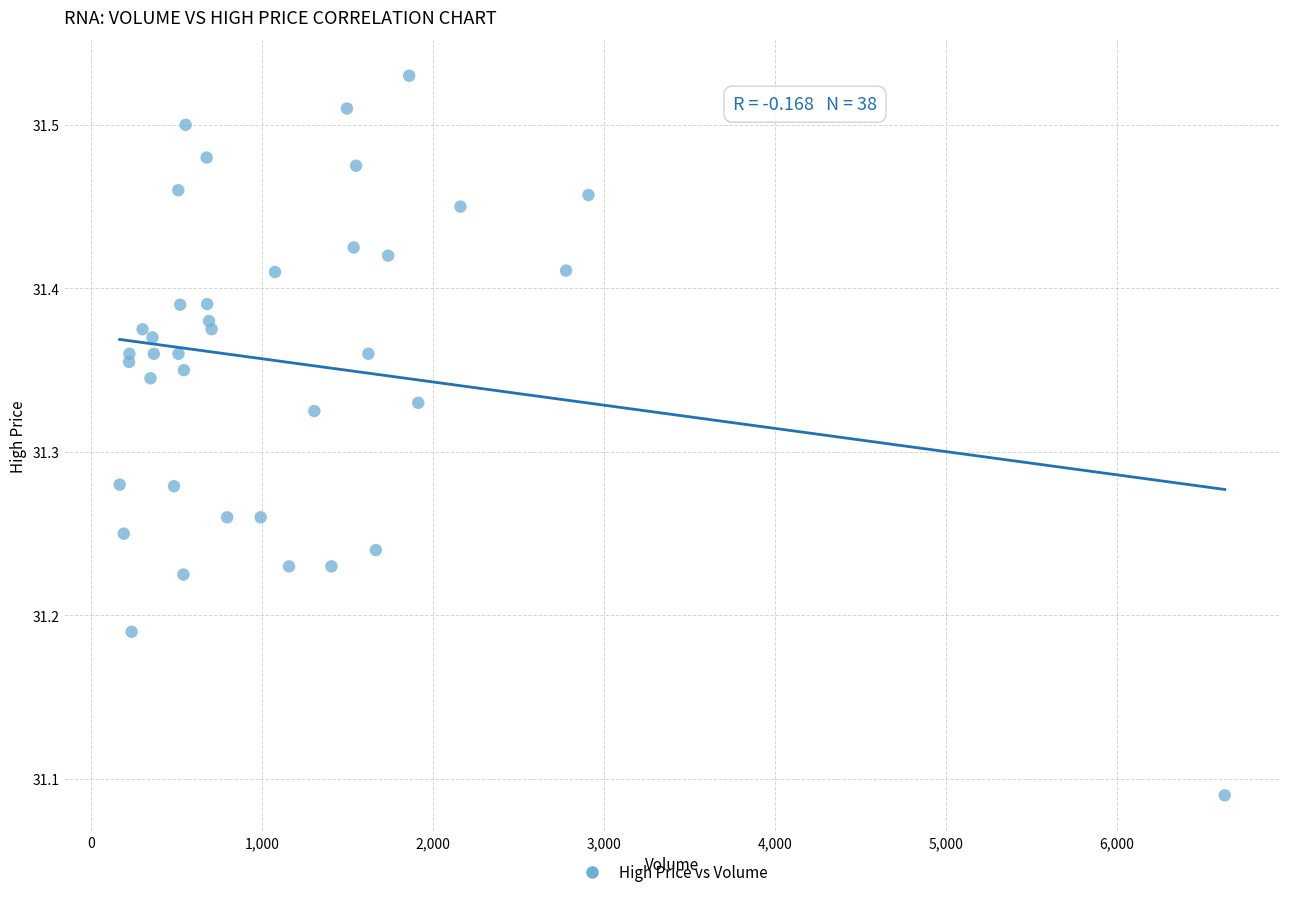

What is the range of X values (max minus min)?

6466.0